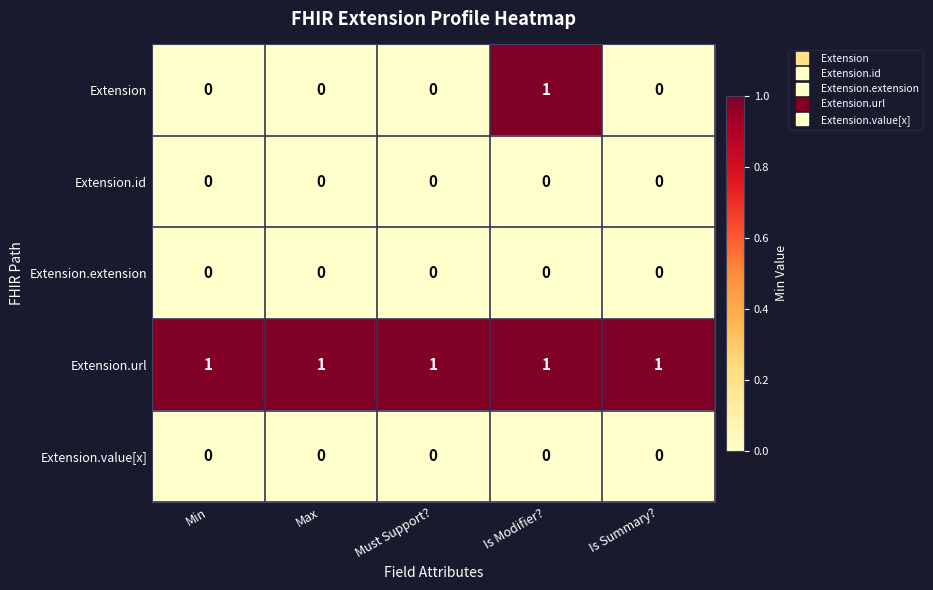

Count the Extension values in the range 0 to 1.

5